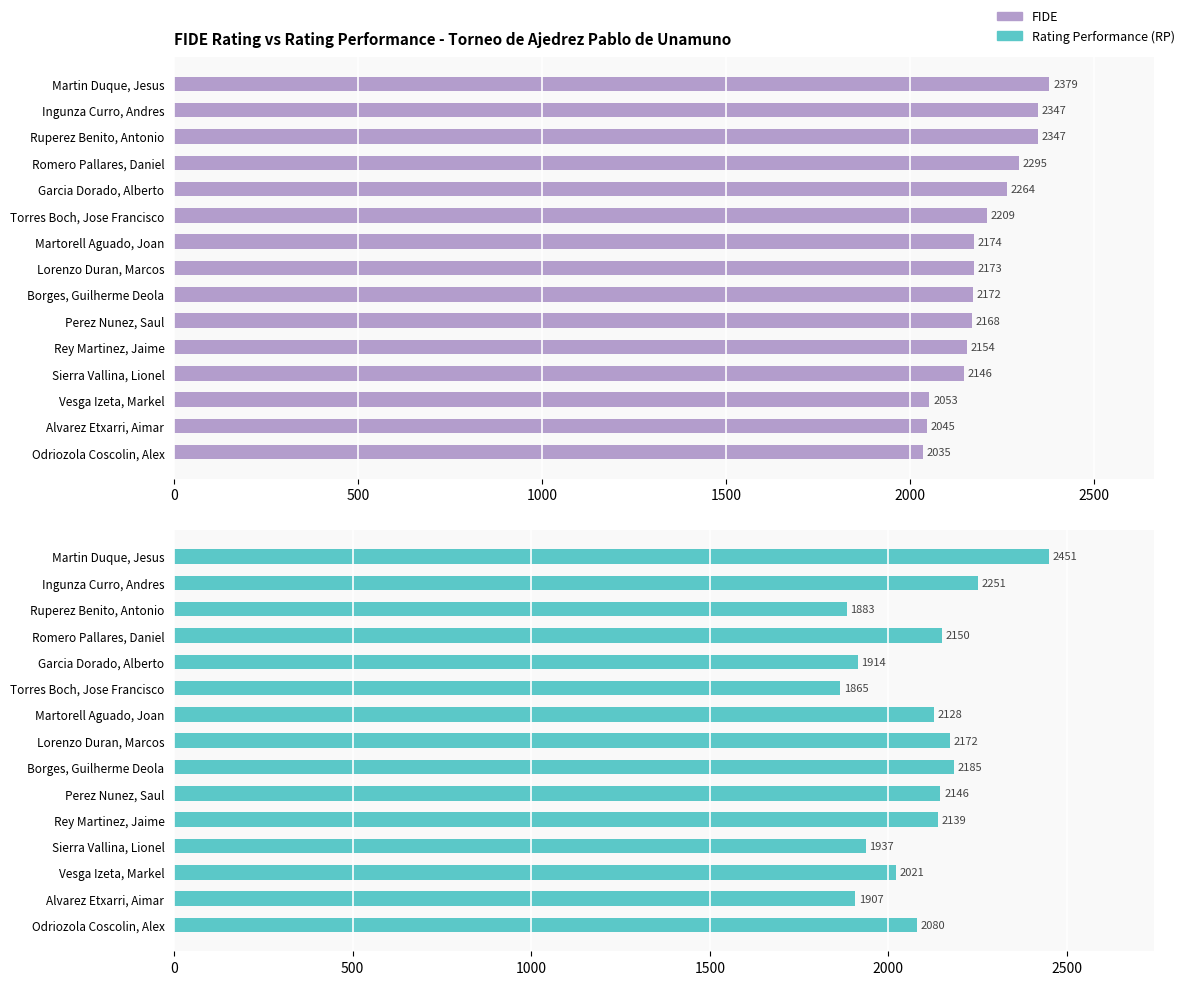

The value of Rating Performance (RP) at Rey Martinez, Jaime is 3495. True or false?

False